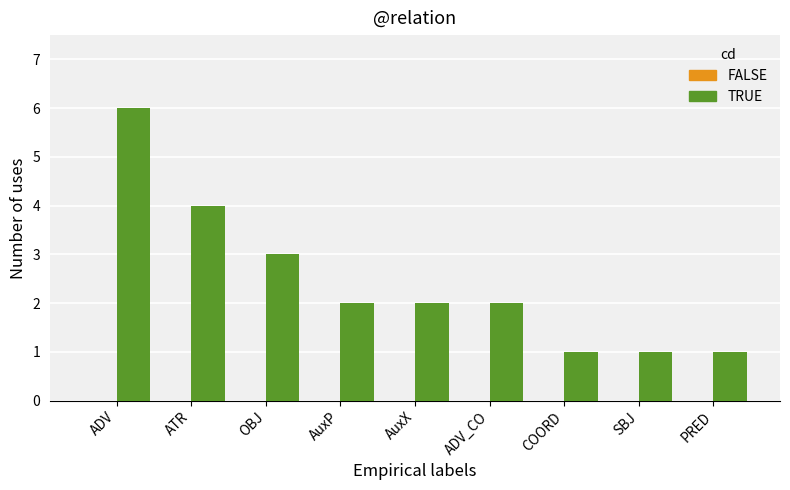

What is the maximum value shown in the chart?

6